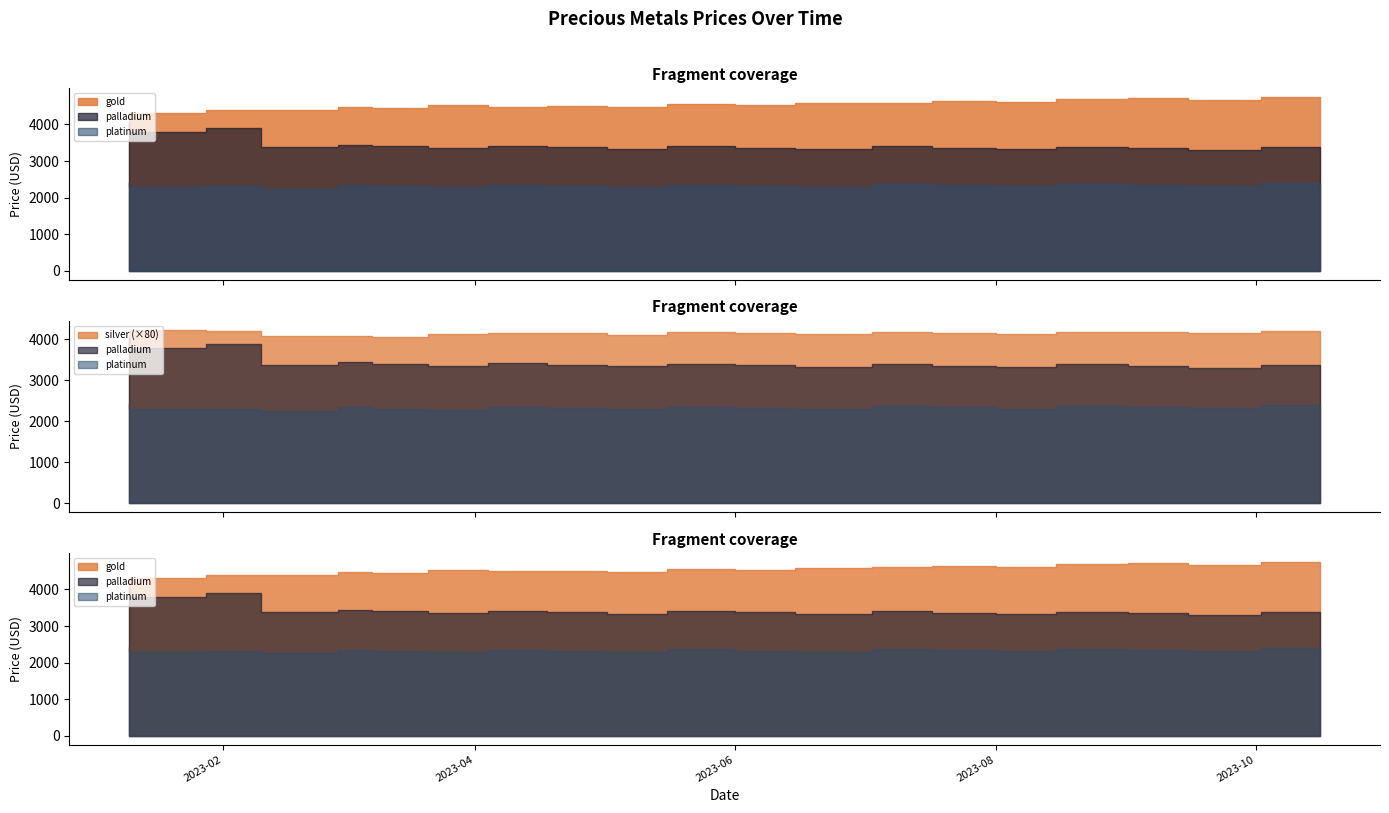

What is the average value of the gold series?

4529.0